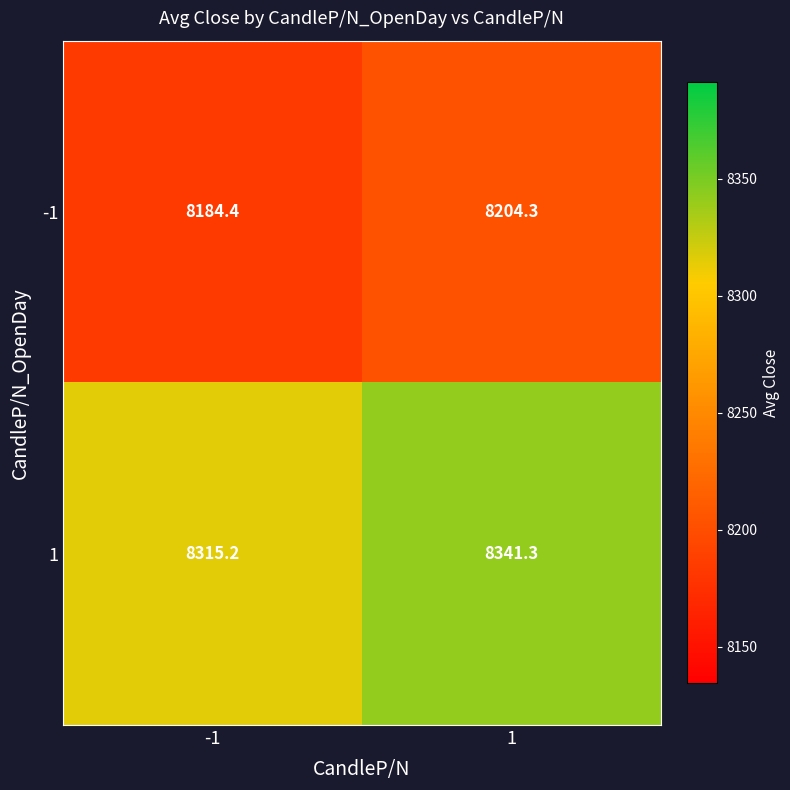

What is the approximate value of -1 at -1?

8184.4